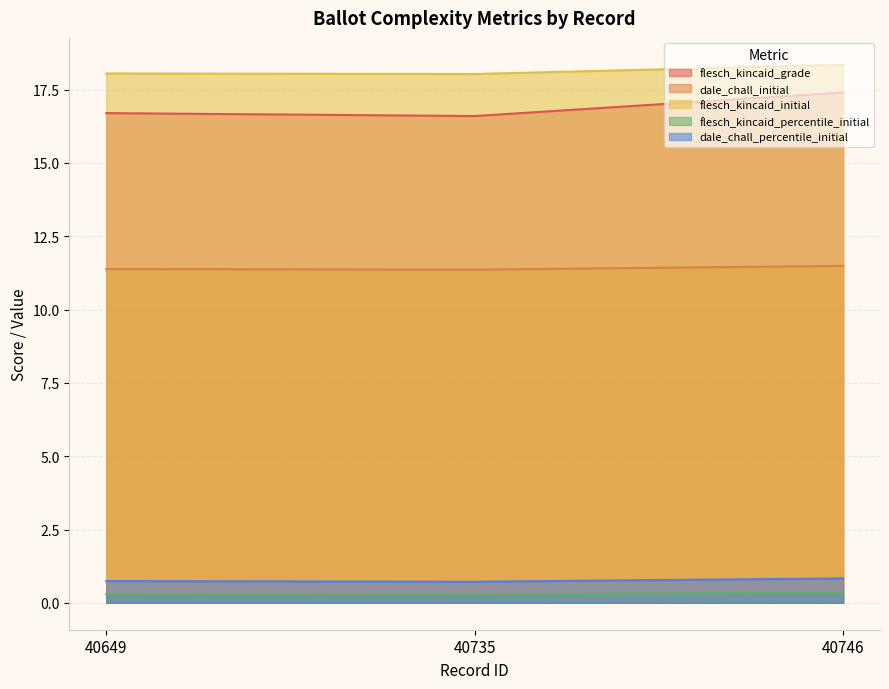

At which label does flesch_kincaid_initial reach its minimum?

40735